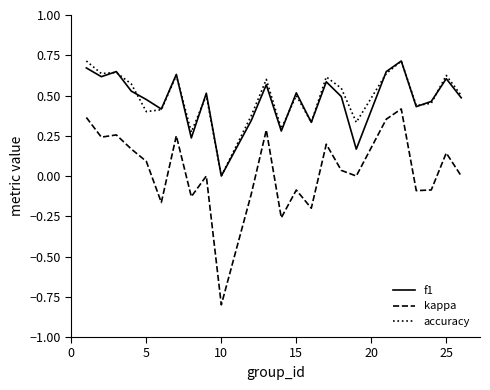

Which series has the largest range (max minus min)?

kappa